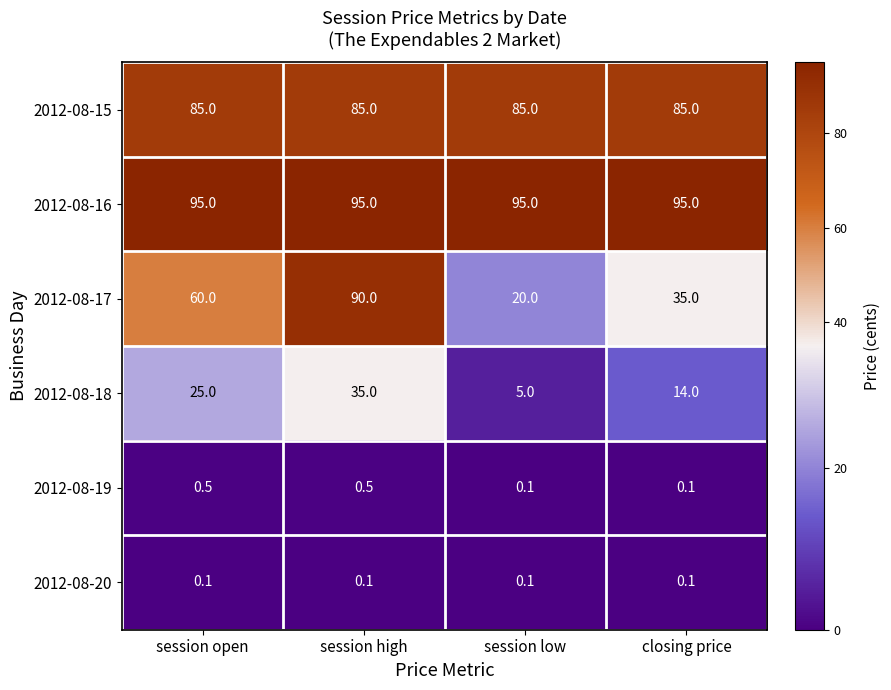

What is the total value across all series at closing price?

229.2